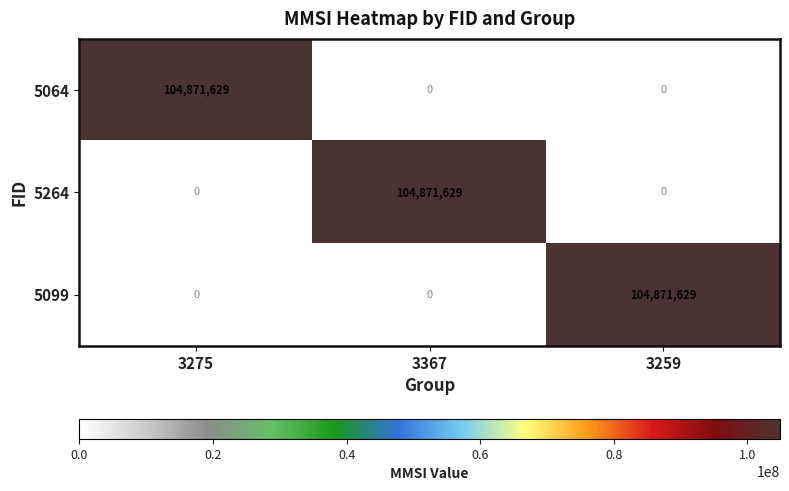

Count the number of categories in the chart.

3